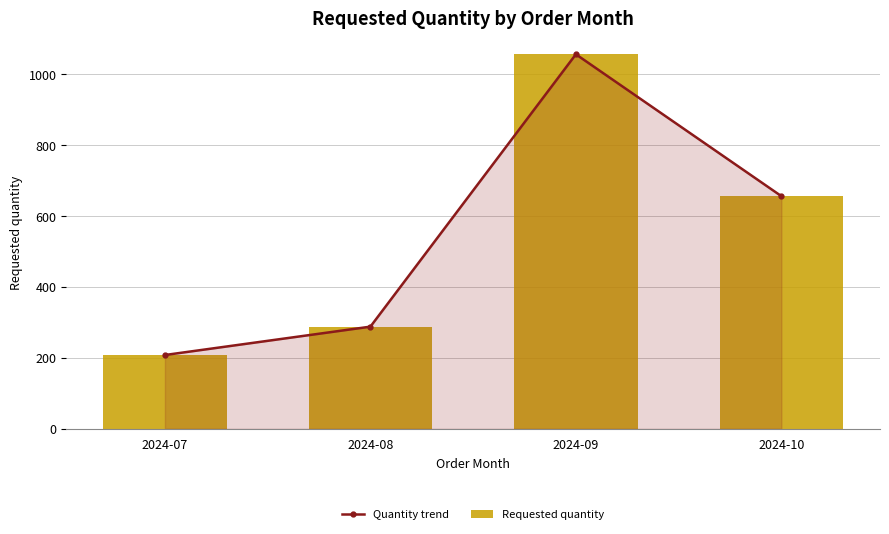

What are all the series names shown in the legend?

Quantity trend, Requested quantity